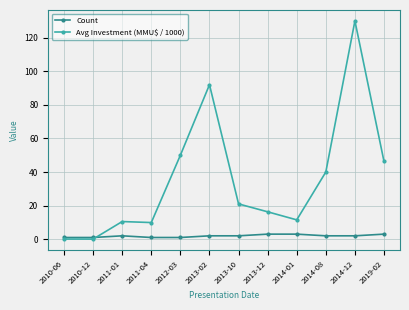

At which category does the chart reach its peak across all series?

2014-12